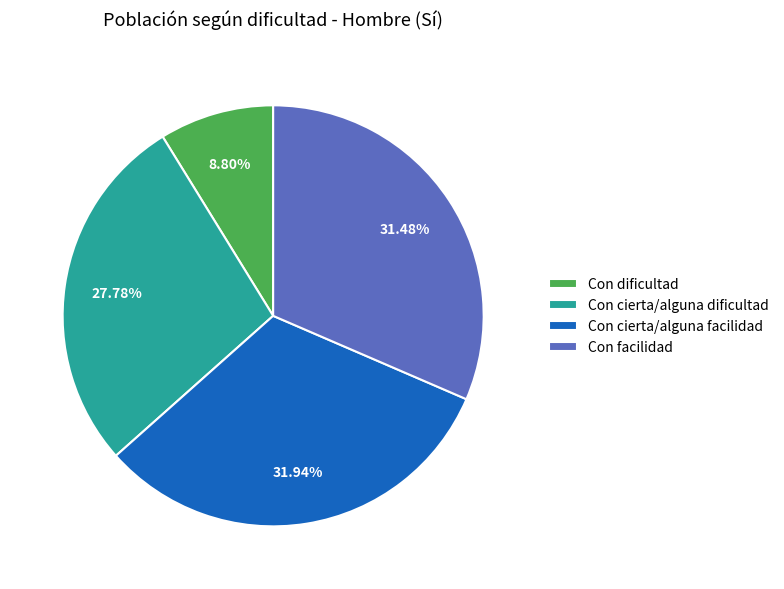

Count the number of slices in the pie.

4